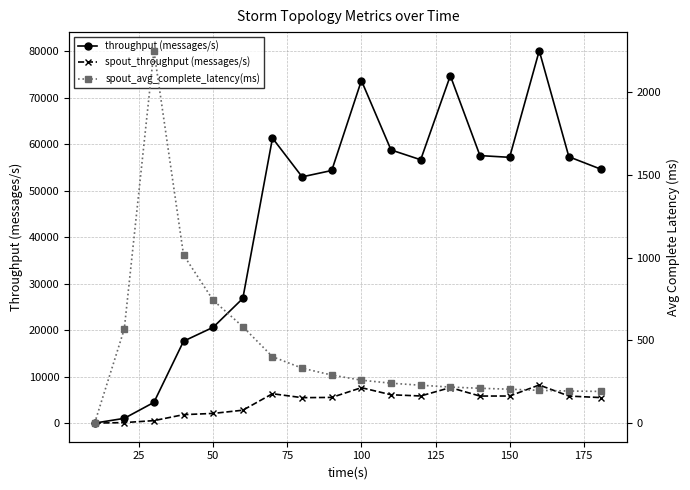

Which series has the largest total across all categories?

throughput (messages/s)